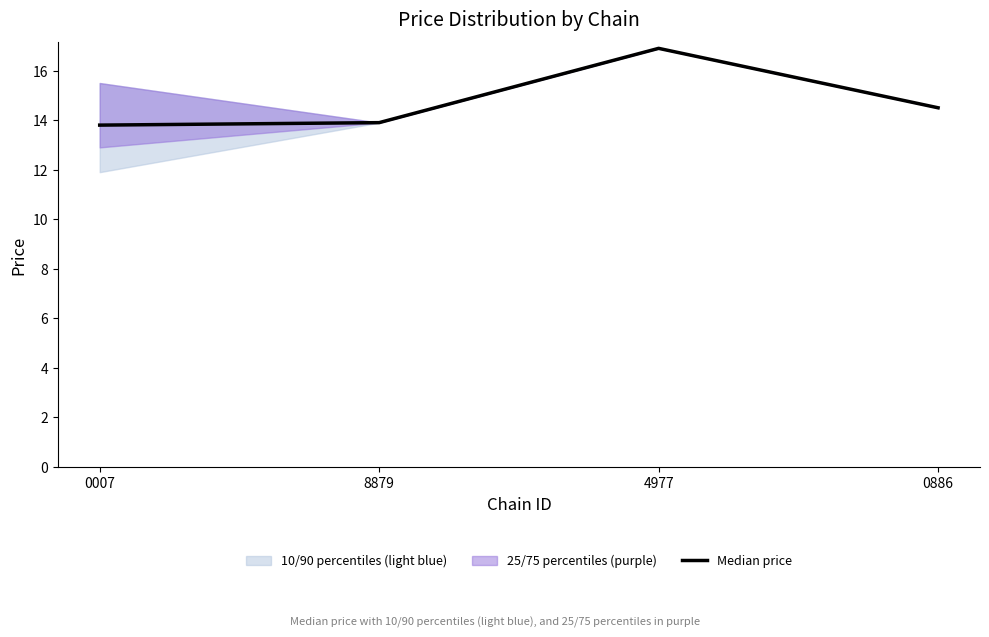

True or false: the data shows 13.8 at 0007.

True